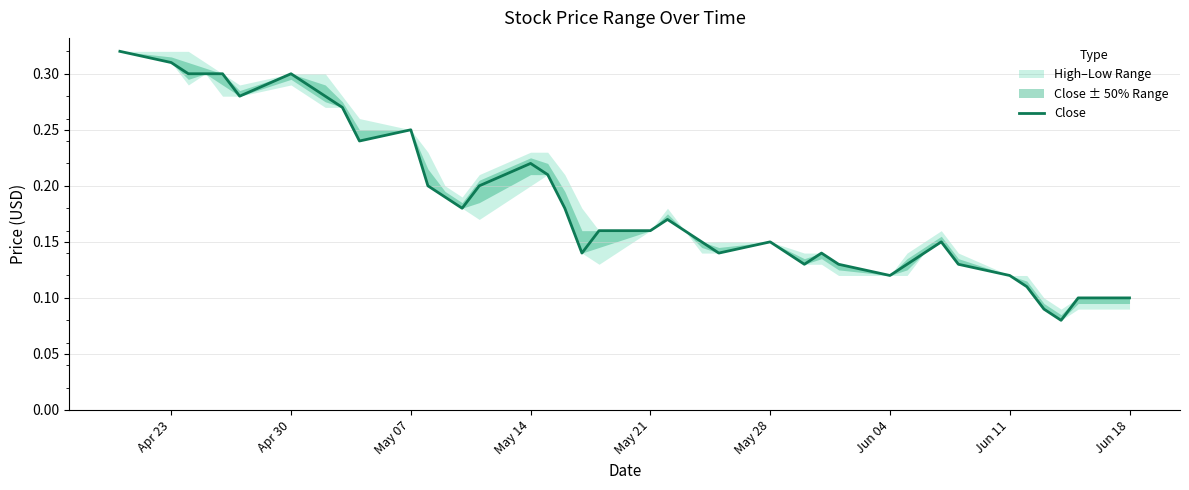

What is the average value?

0.2